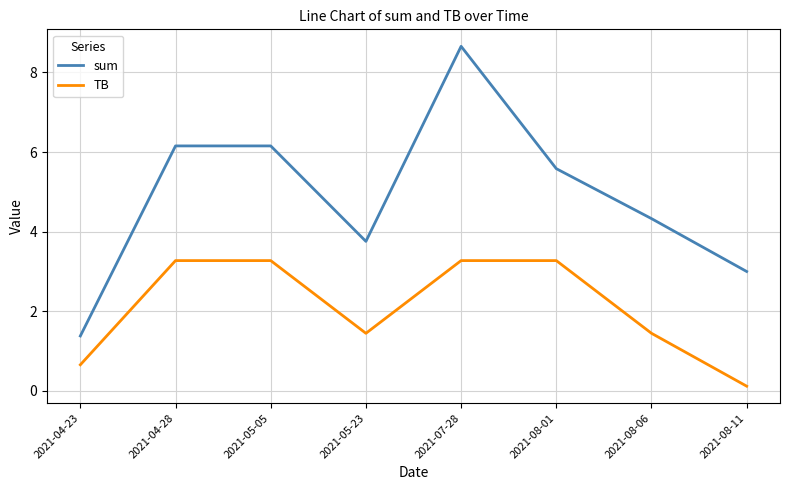

What is the average value of the sum series?

4.9